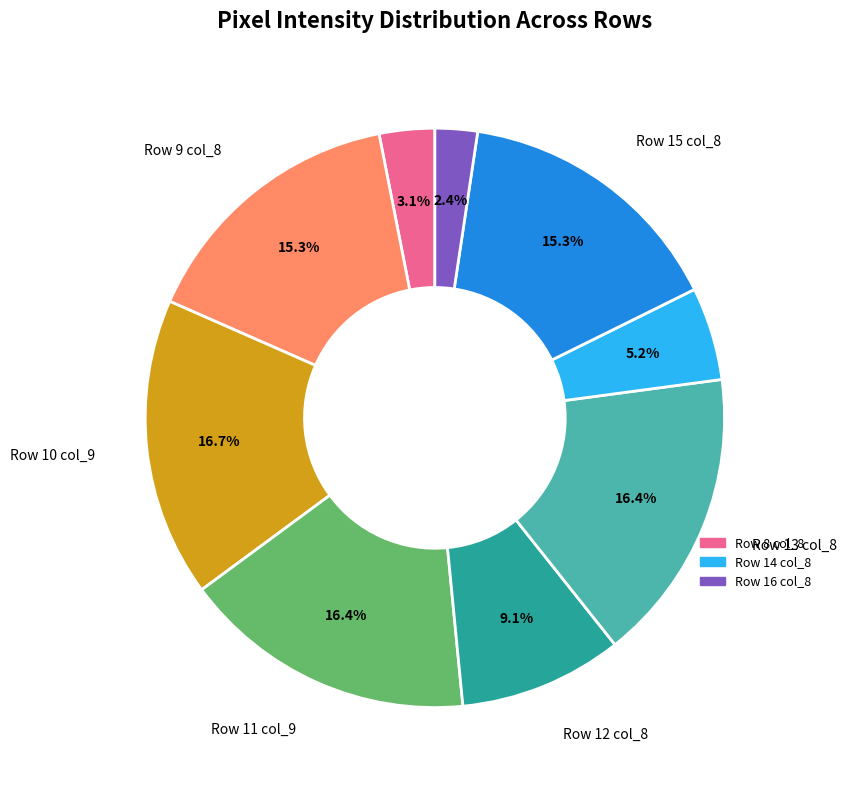

Does any single category account for the majority?

No